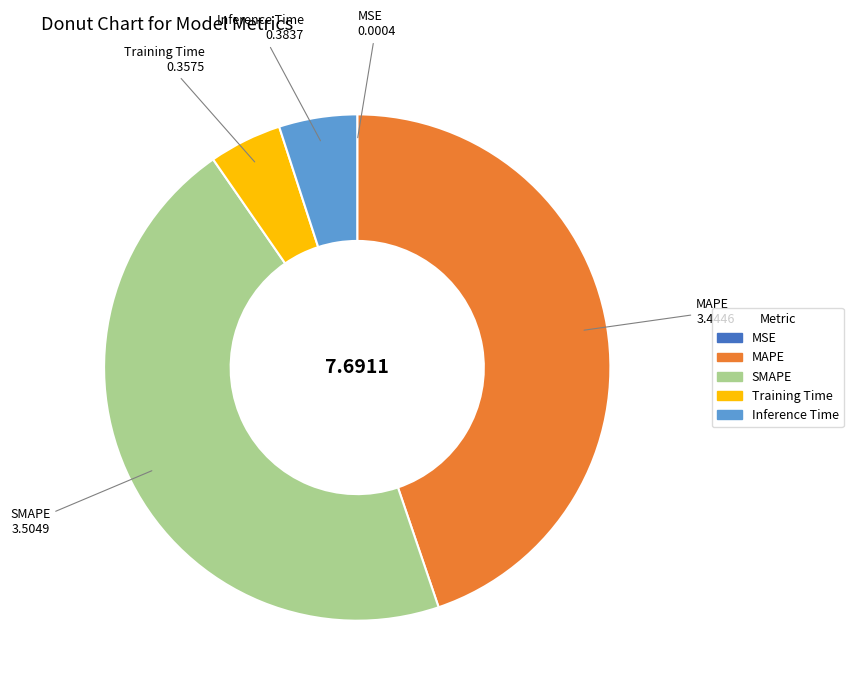

Which category has the biggest portion of the pie?

SMAPE